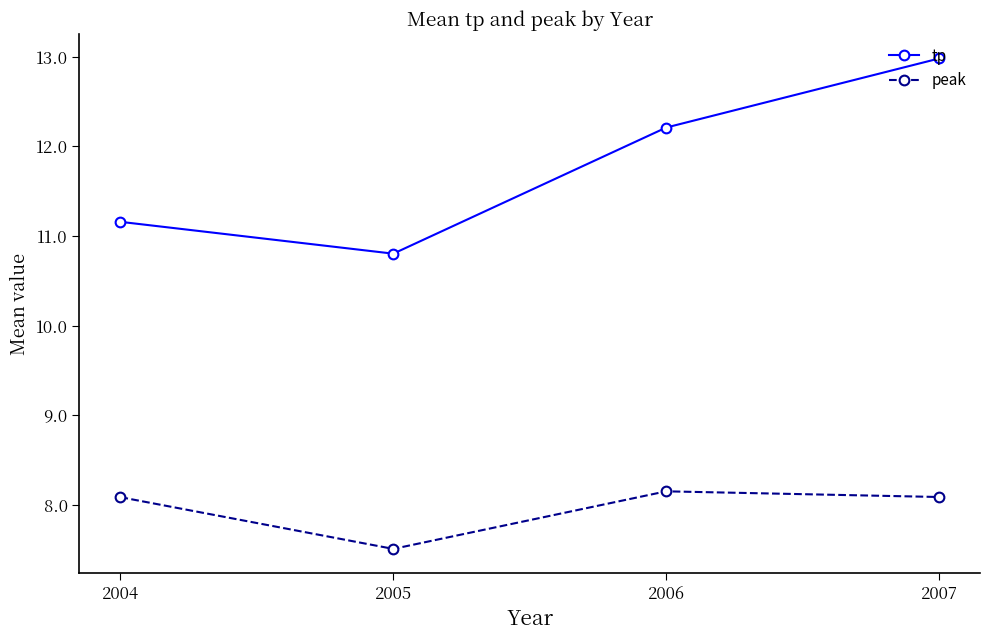

At which category is the sum across all series the highest?

2007